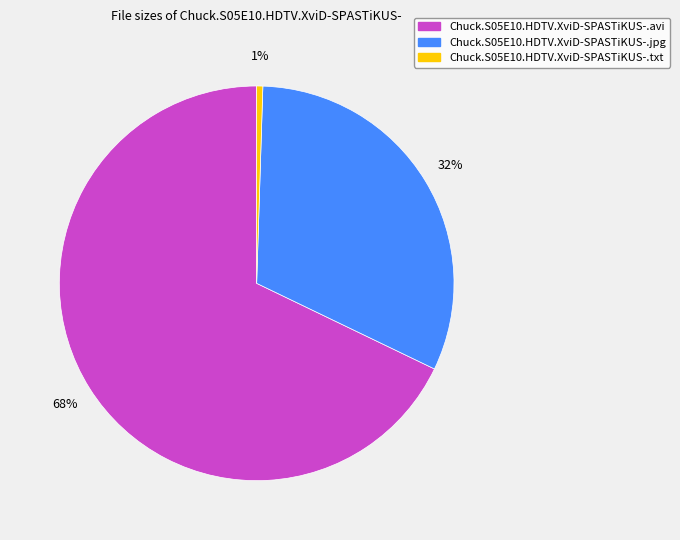

Does any single category account for the majority?

Yes